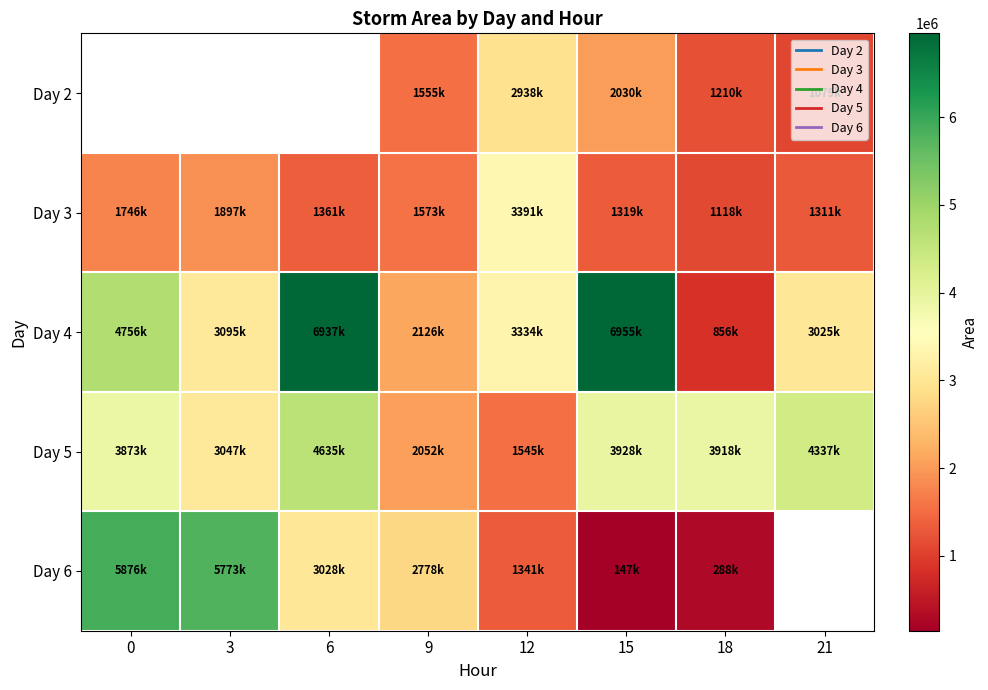

How many data points in Day 3 are less than 1573125?

4